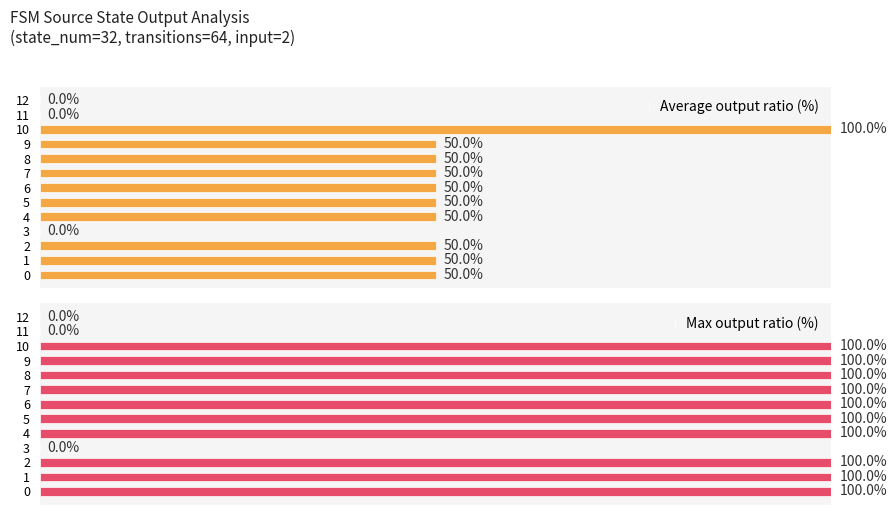

At how many categories does at least one series exceed 49?

10